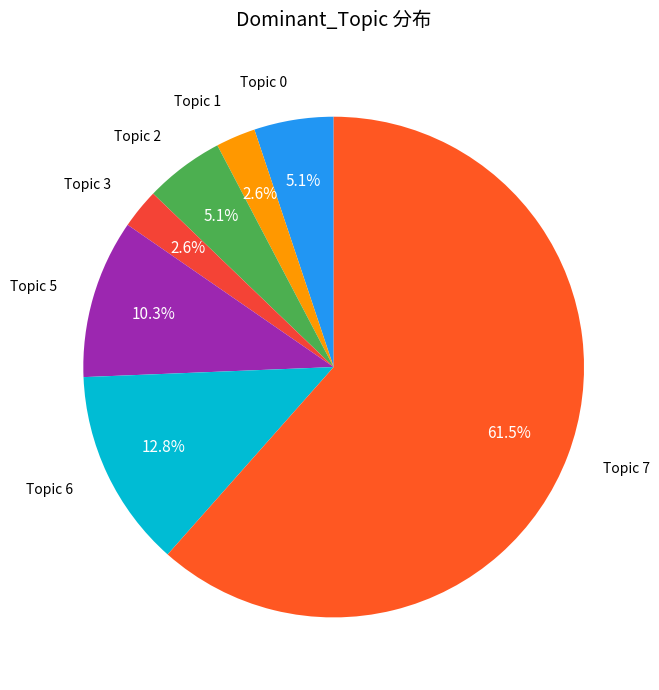

To the nearest percent, what is the average slice percentage?

14%